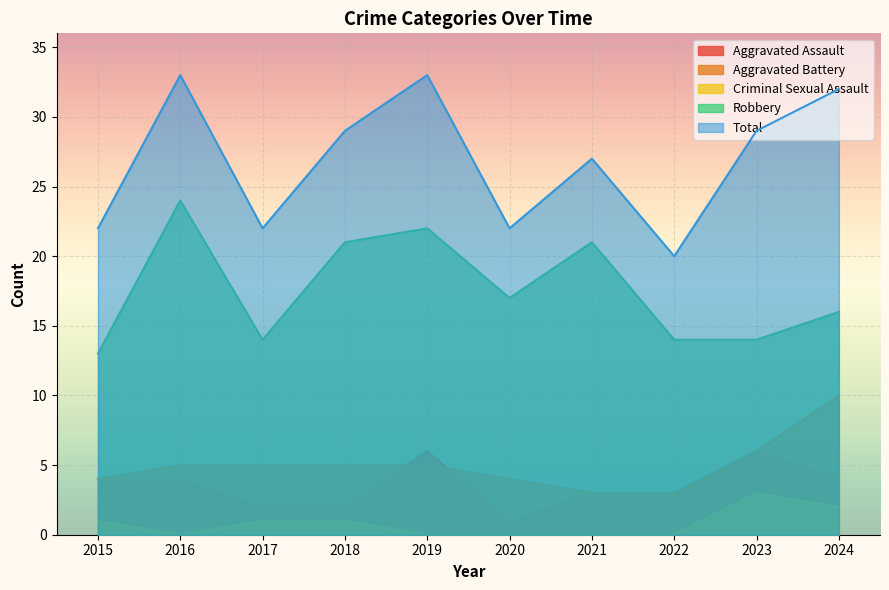

Is it true that Total equals 46 at 2016?

False